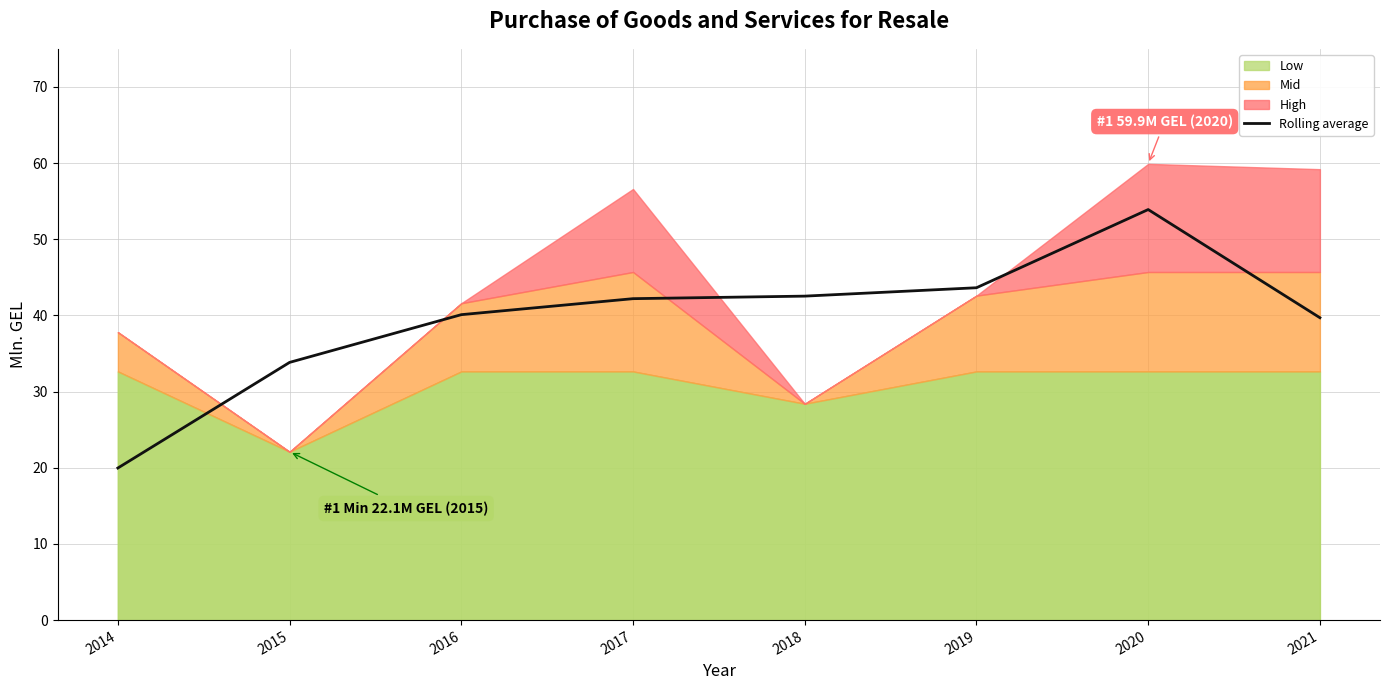

The value at 2018 is 42.5. True or false?

True